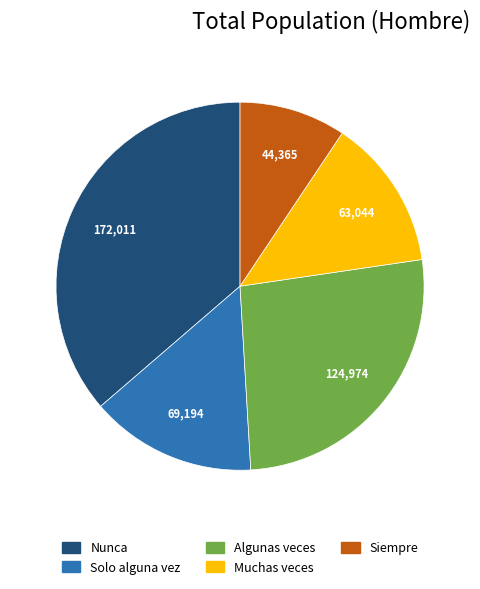

Is there a majority slice in this chart?

No